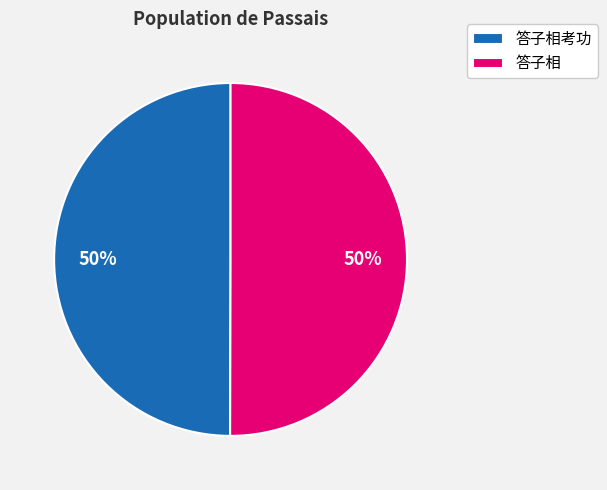

What percentage is the 答子相 slice, to the nearest percent?

50%